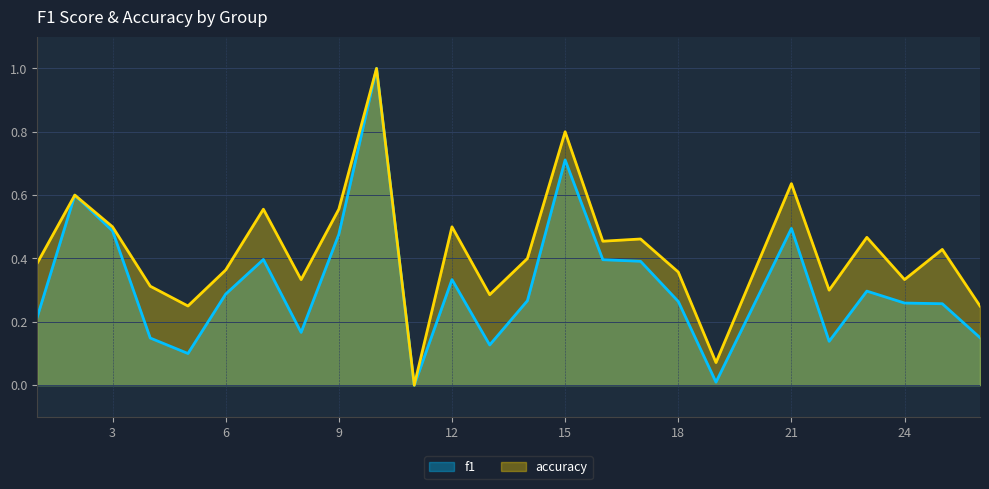

What is the highest value of the accuracy series?

1.0